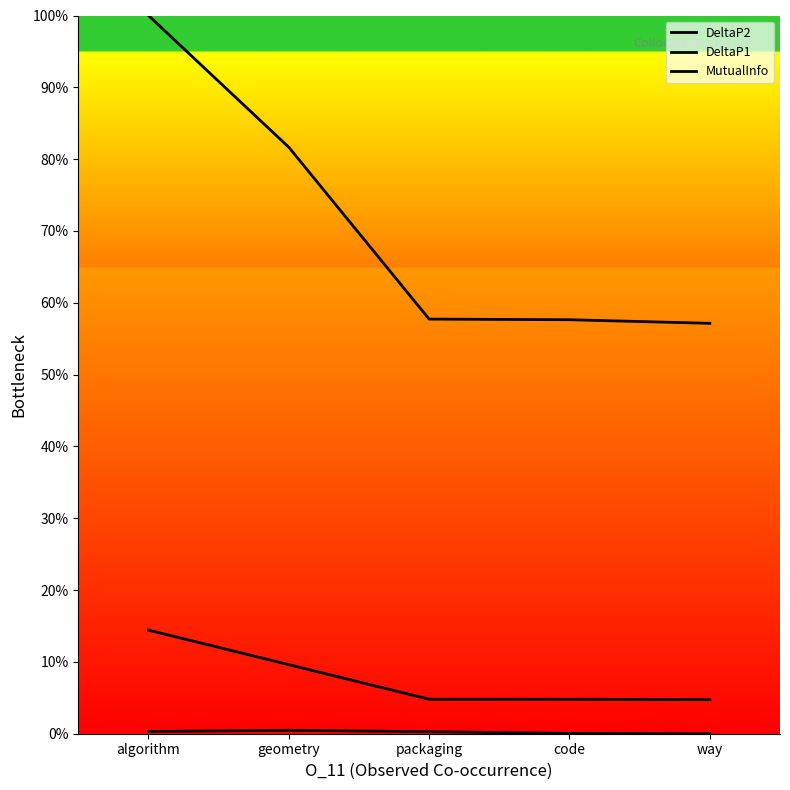

At how many categories does at least one series exceed 0?

5